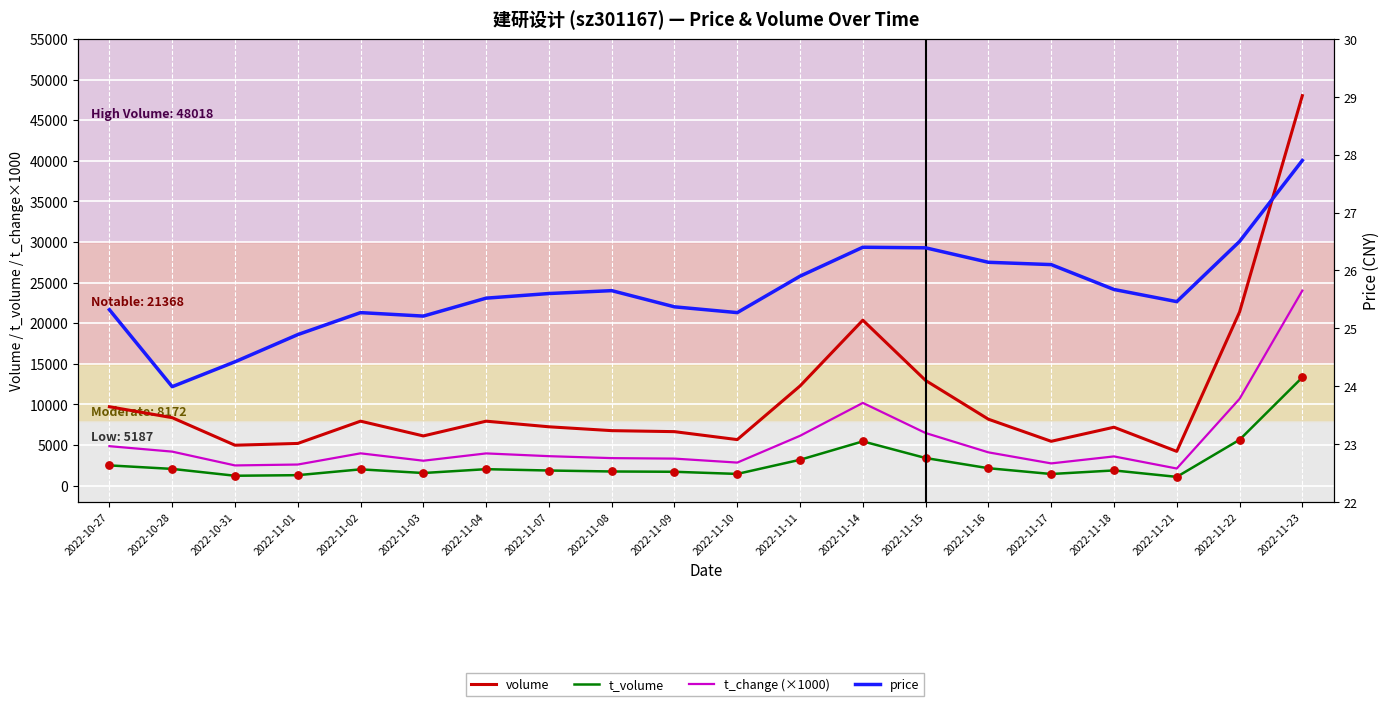

Is the value of t_change (×1000) at 2022-11-17 greater than the value of volume at 2022-11-23?

No